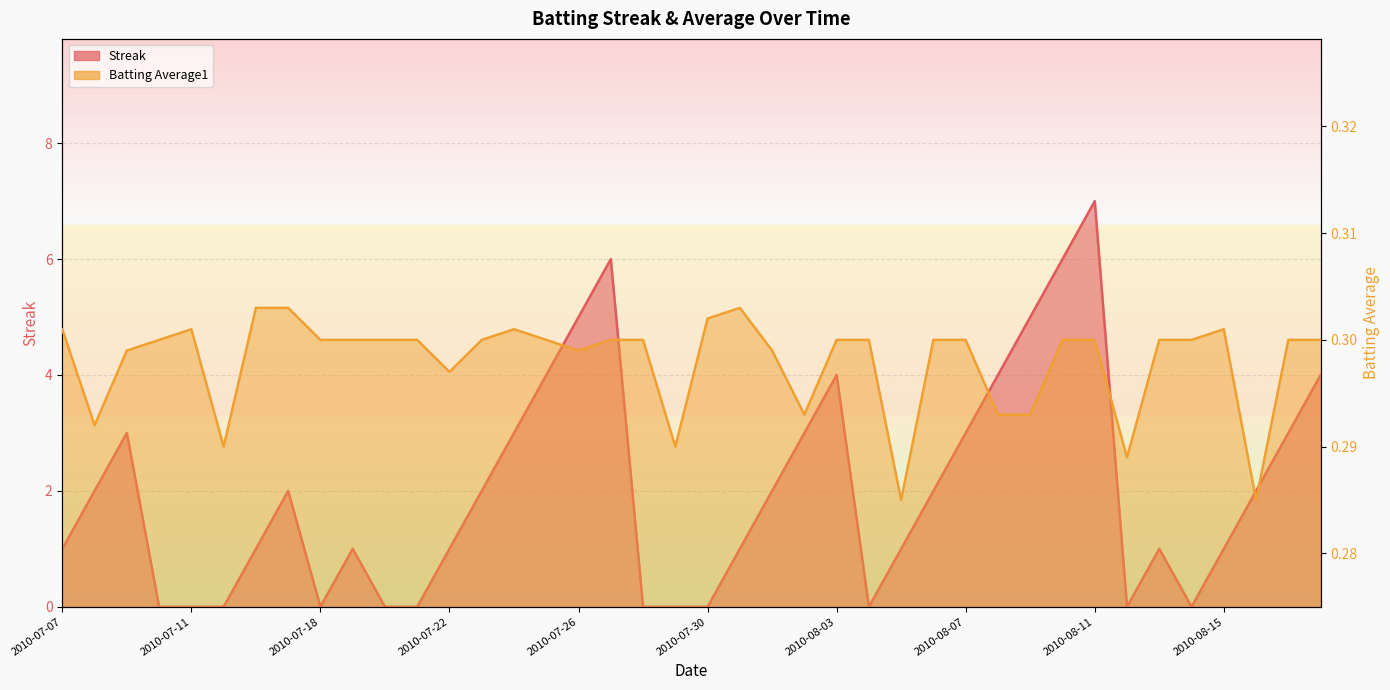

The Batting Average1 series shows 0.1 at 2010-08-03. True or false?

False